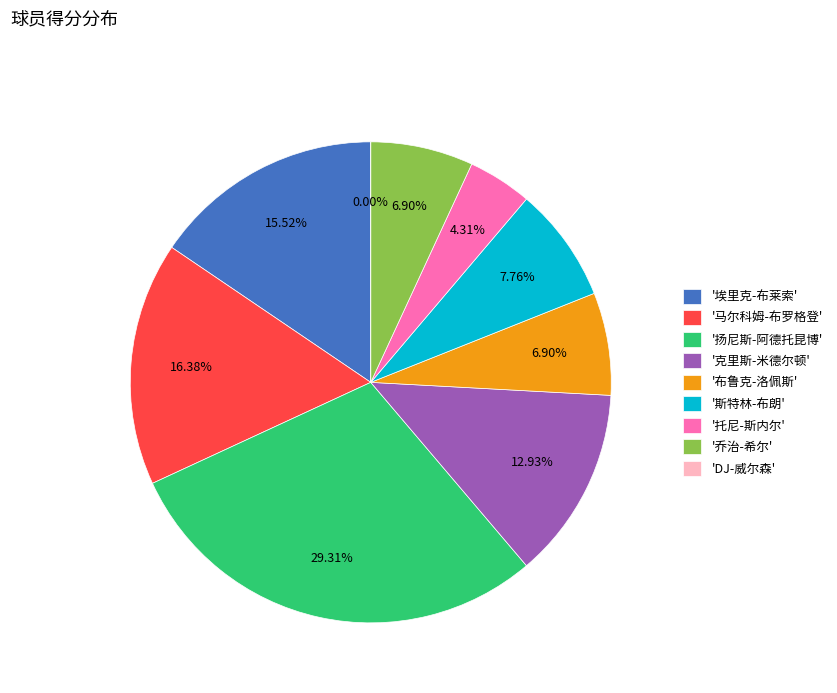

Rank the categories by value from lowest to highest.

DJ-威尔森, 托尼-斯内尔, 布鲁克-洛佩斯, 乔治-希尔, 斯特林-布朗, 克里斯-米德尔顿, 埃里克-布莱索, 马尔科姆-布罗格登, 扬尼斯-阿德托昆博